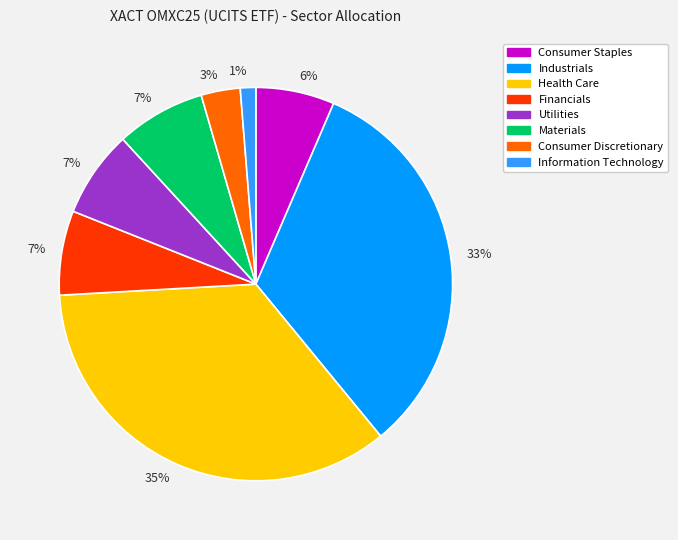

Is there a majority slice in this chart?

No